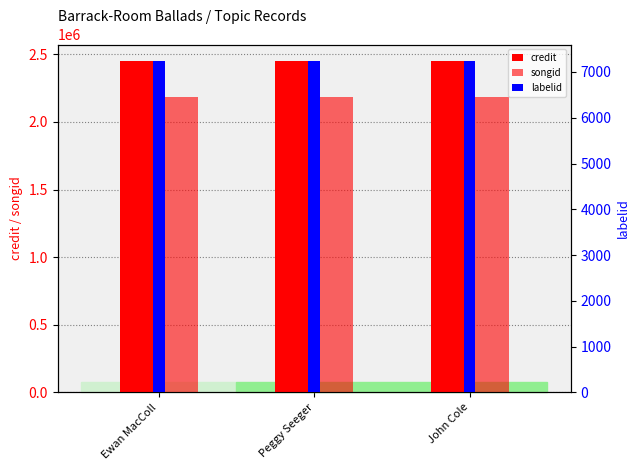

At which label is songid closest to 2187434?

Ewan MacColl